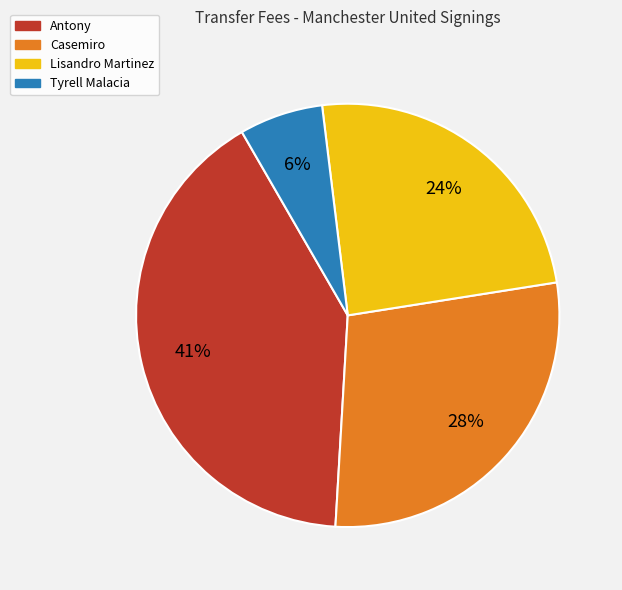

Is it true that Casemiro is 41% of the pie?

False